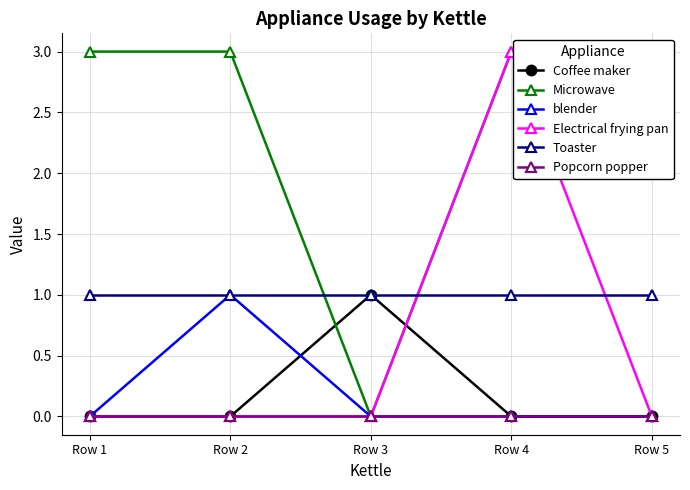

How many values in the Coffee maker series exceed 0?

1